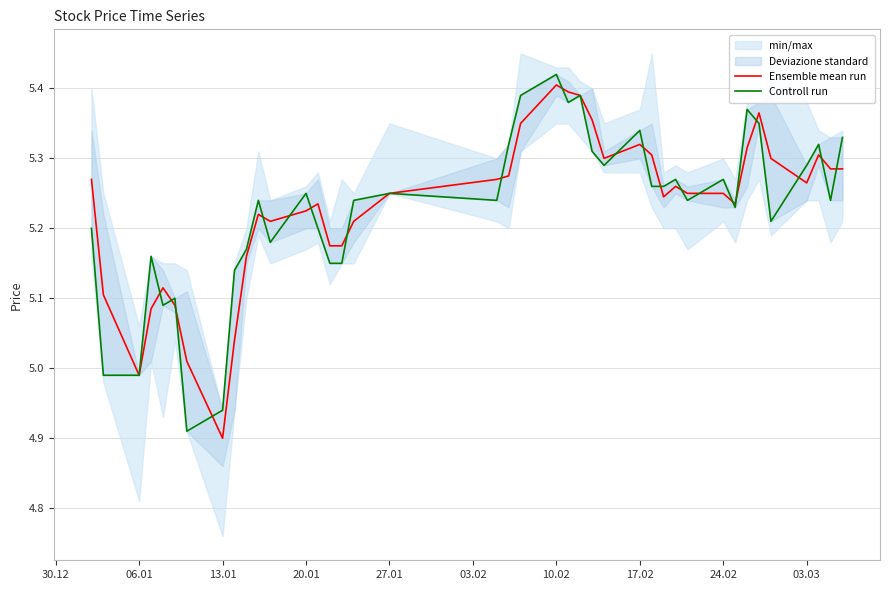

How many data points in Ensemble mean run are above 5?

38